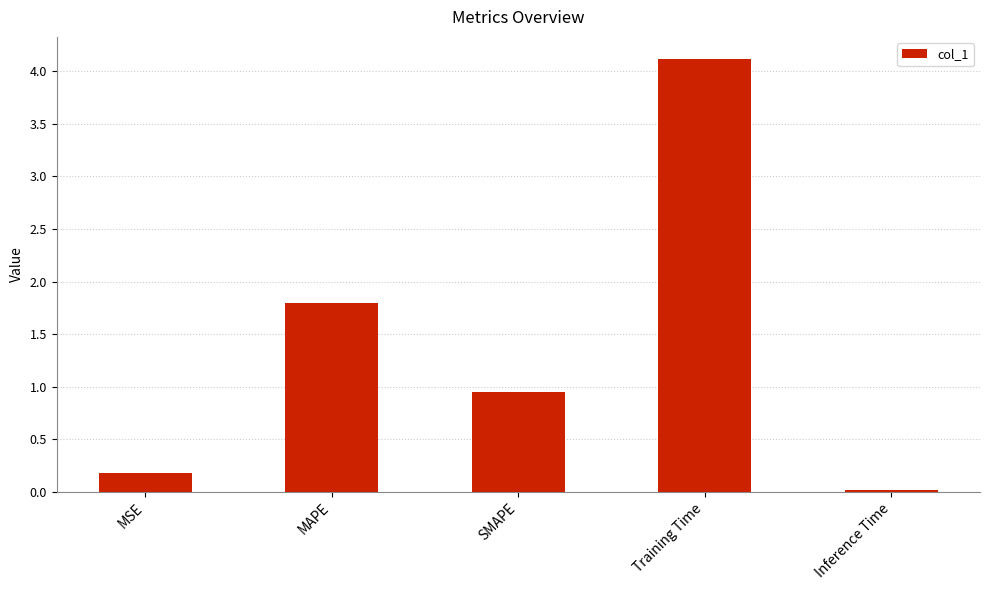

What is the change in value from MSE to Training Time?

+3.9